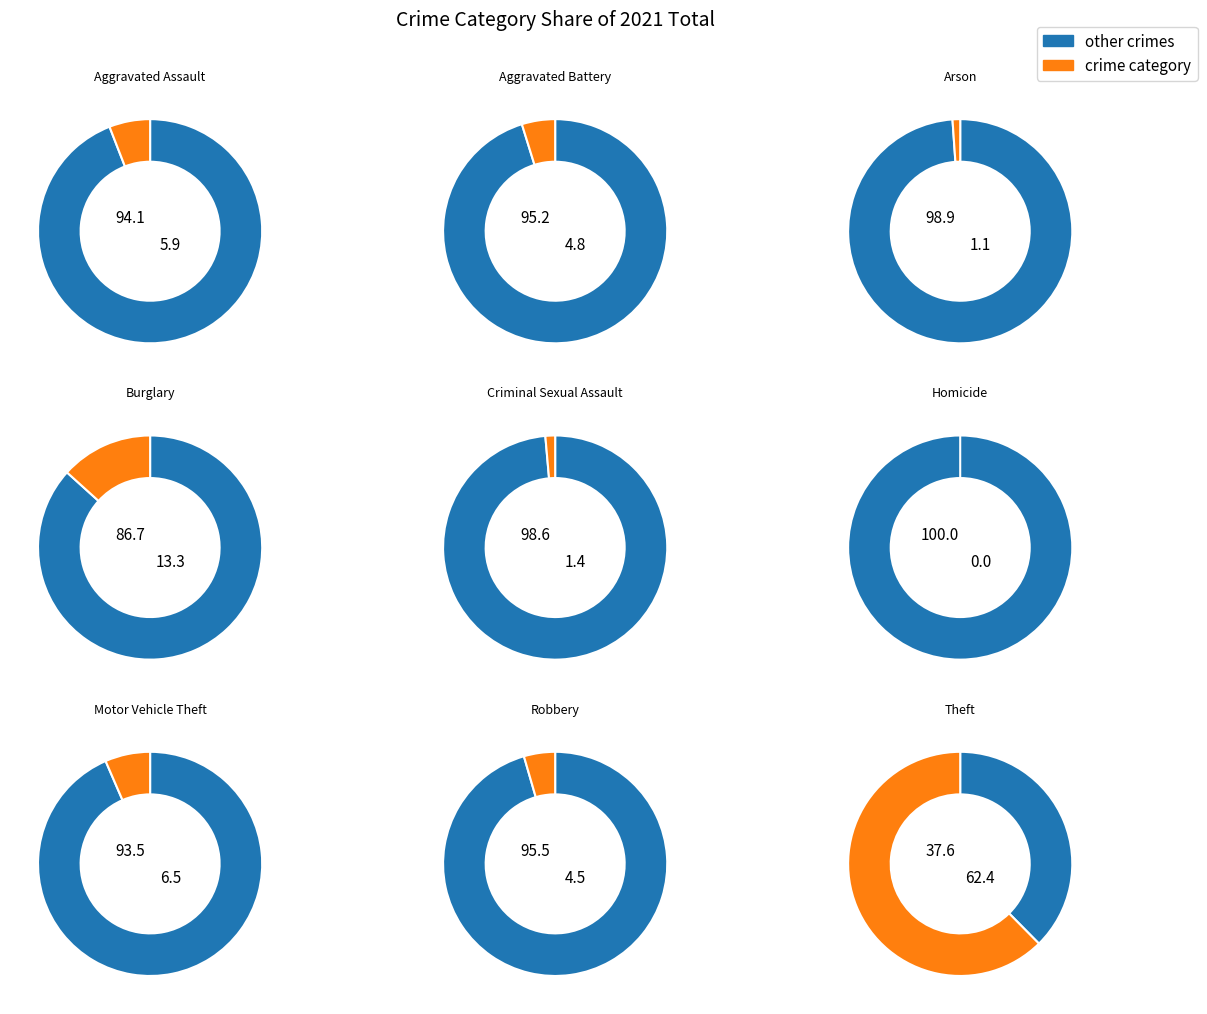

True or false: Motor Vehicle Theft accounts for 6% of the total.

True